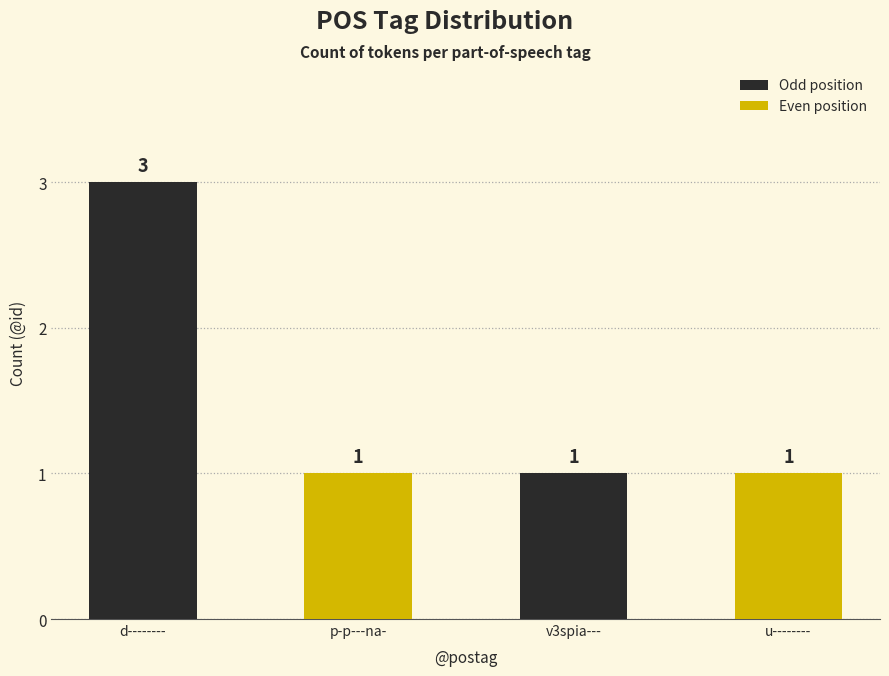

What is the sum of all values?

6